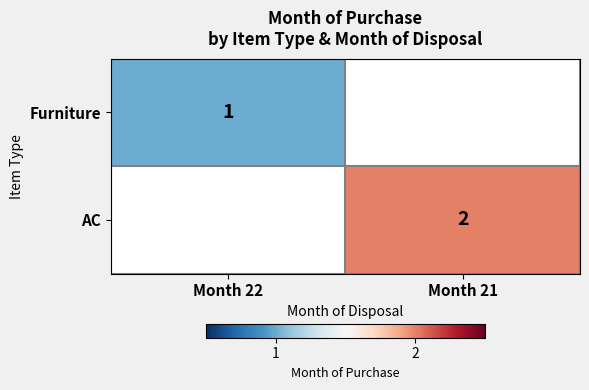

True or false: AC has a value of 2 at Month 21.

True